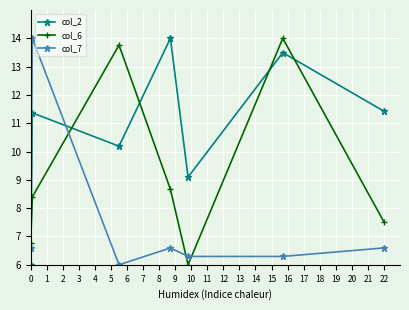

True or false: col_7 and col_2 intersect in this chart.

True